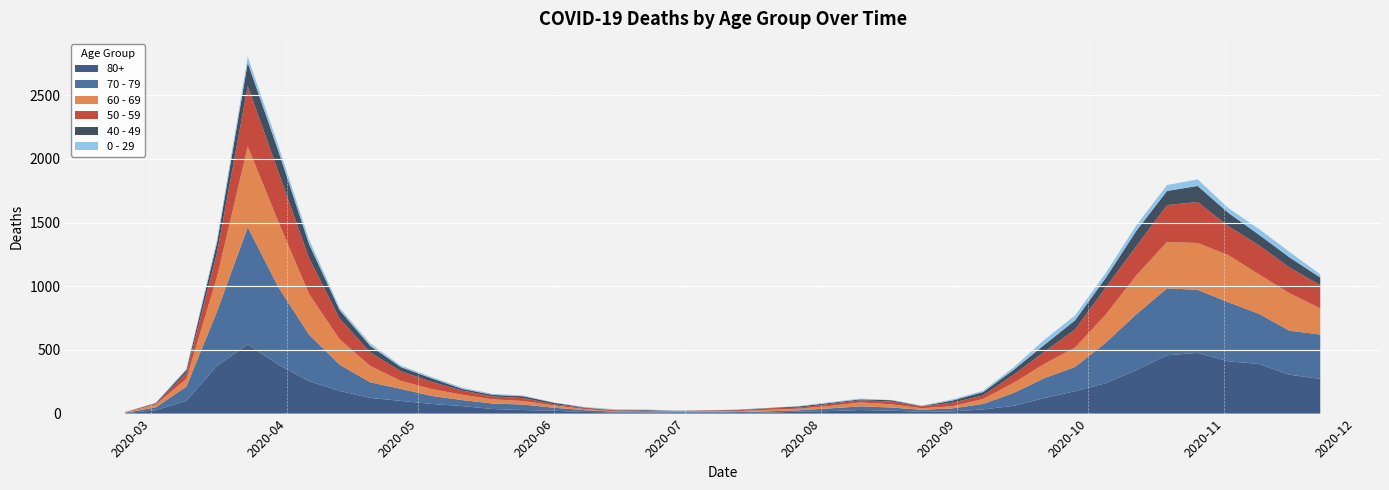

Reading left to right, transcribe all the data shown in this chart.

0 - 29: 1	0	10	25	47	42	36	19	20	12	11	10	8	6	2	4	6	5	2	1	2	1	3	6	6	2	5	9	11	20	40	38	39	44	46	52	38	45	43	25
40 - 49: 0	5	21	79	183	163	111	66	51	33	27	13	12	14	12	3	2	5	1	1	4	2	10	8	8	10	2	17	26	38	55	72	76	120	111	126	105	83	80	60
50 - 59: 3	7	48	190	475	392	281	163	106	75	57	33	23	23	9	10	8	9	3	5	6	12	8	16	16	22	15	28	28	64	95	142	212	230	290	322	227	228	202	182
60 - 69: 2	22	61	272	634	514	320	199	128	63	54	42	33	28	18	8	3	3	6	3	8	12	13	19	31	25	12	17	39	80	112	152	221	305	364	368	370	310	294	206
70 - 79: 4	22	113	427	920	608	365	206	123	94	63	47	43	43	24	14	6	5	5	8	7	11	11	21	29	25	16	24	43	102	157	191	318	439	526	495	464	394	346	348
80+: 3	27	100	377	544	385	255	178	123	100	76	59	36	28	22	13	9	6	7	9	5	7	15	20	28	23	14	17	33	61	122	176	239	342	458	477	411	390	305	273